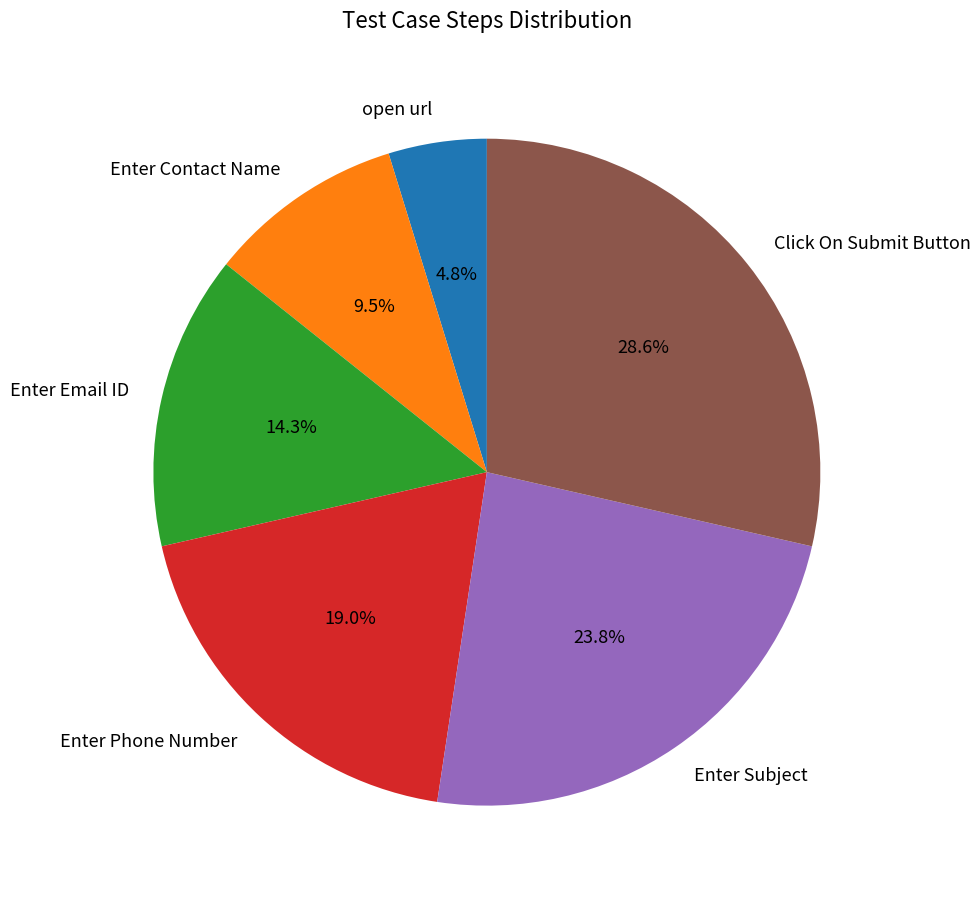

Which category has the smallest portion of the pie?

open url